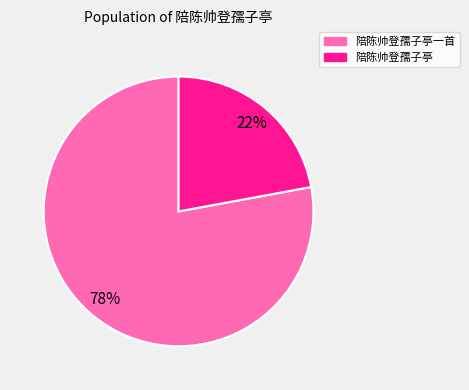

How many slices are in this pie chart?

2